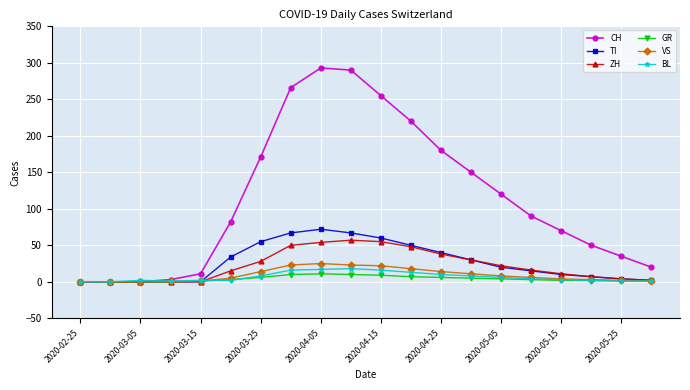

Which series has the largest total across all categories?

CH